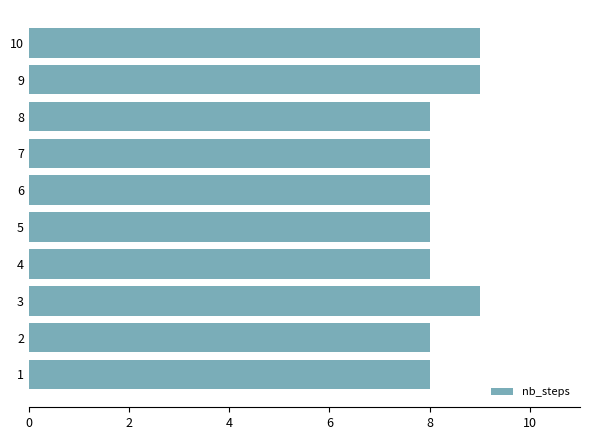

What is the maximum value shown in the chart?

9